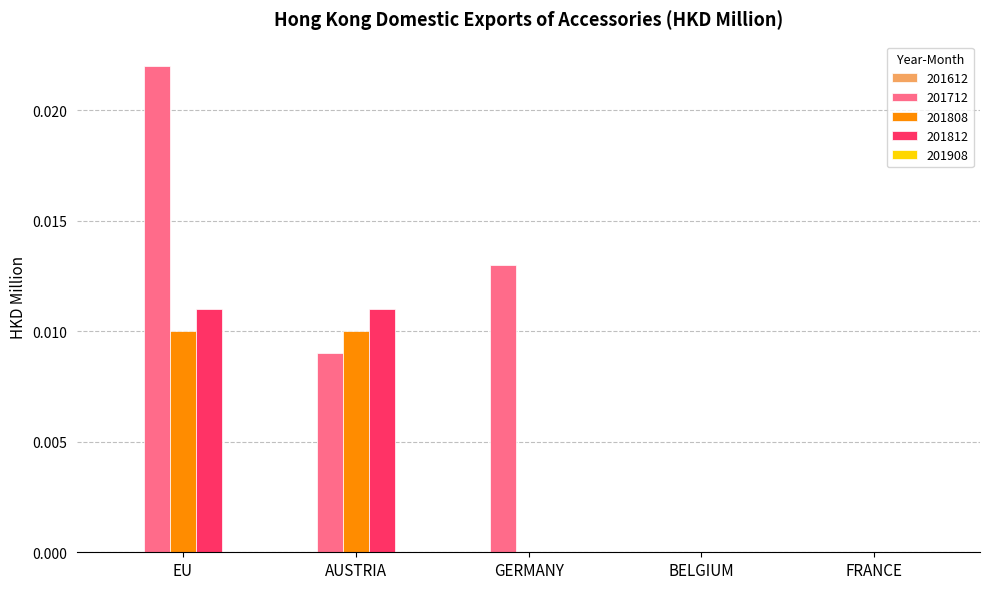

Which category has the highest value across all series?

EU